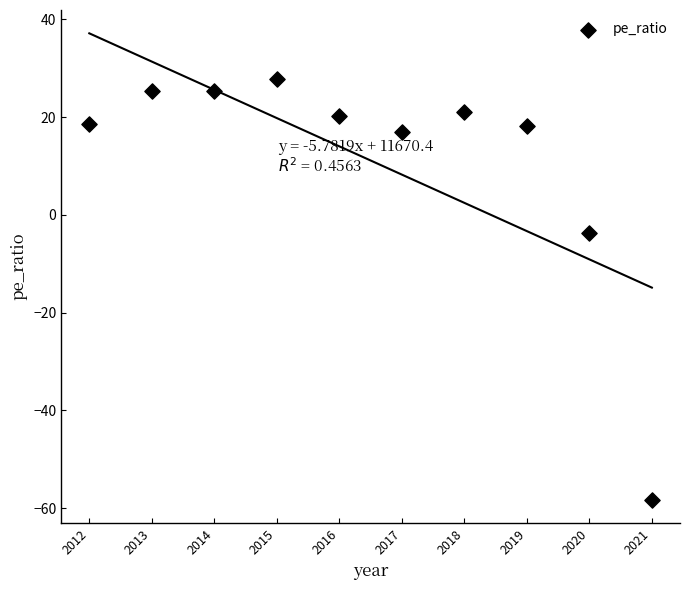

What Y value in the scatter plot is closest to -15?

-3.8